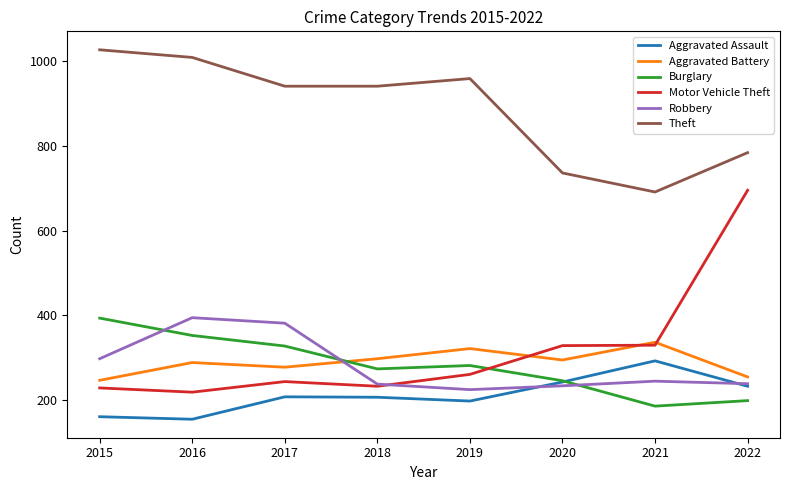

What is the maximum value for Burglary?

393